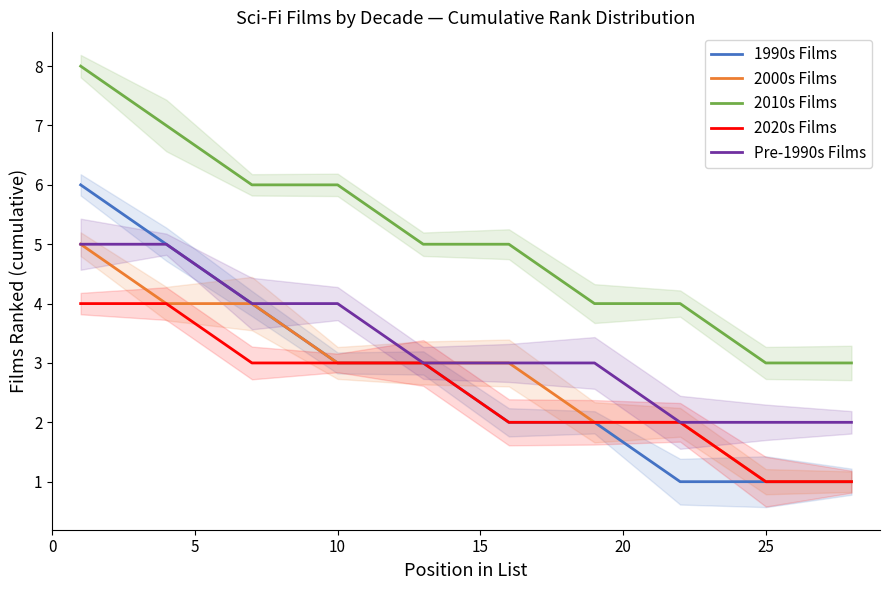

Count the number of categories in the chart.

10